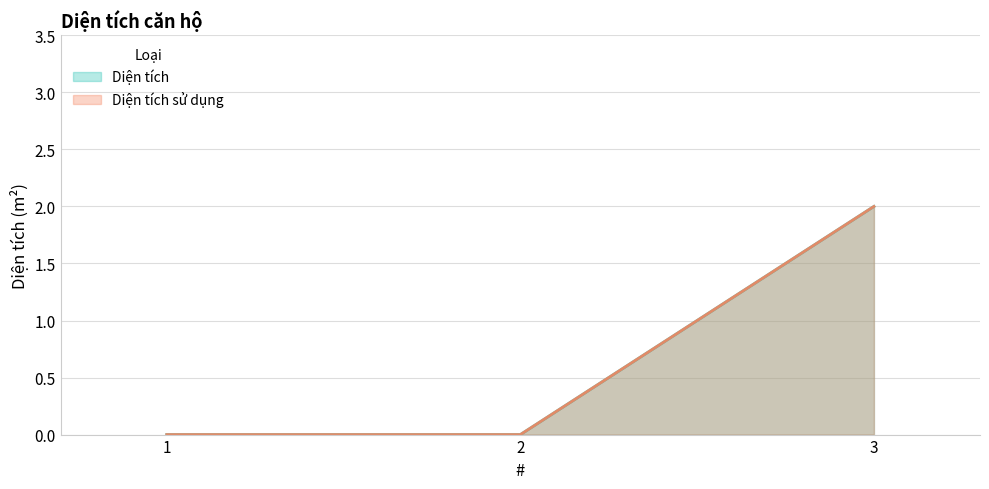

Between 2 and 1, which is larger?

2